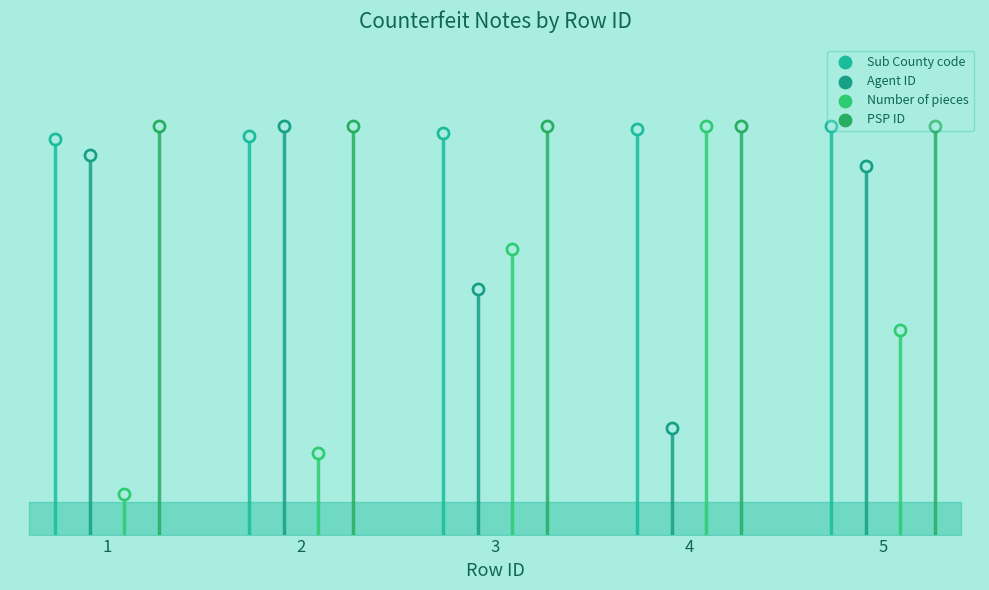

Which series has the largest total across all categories?

PSP ID